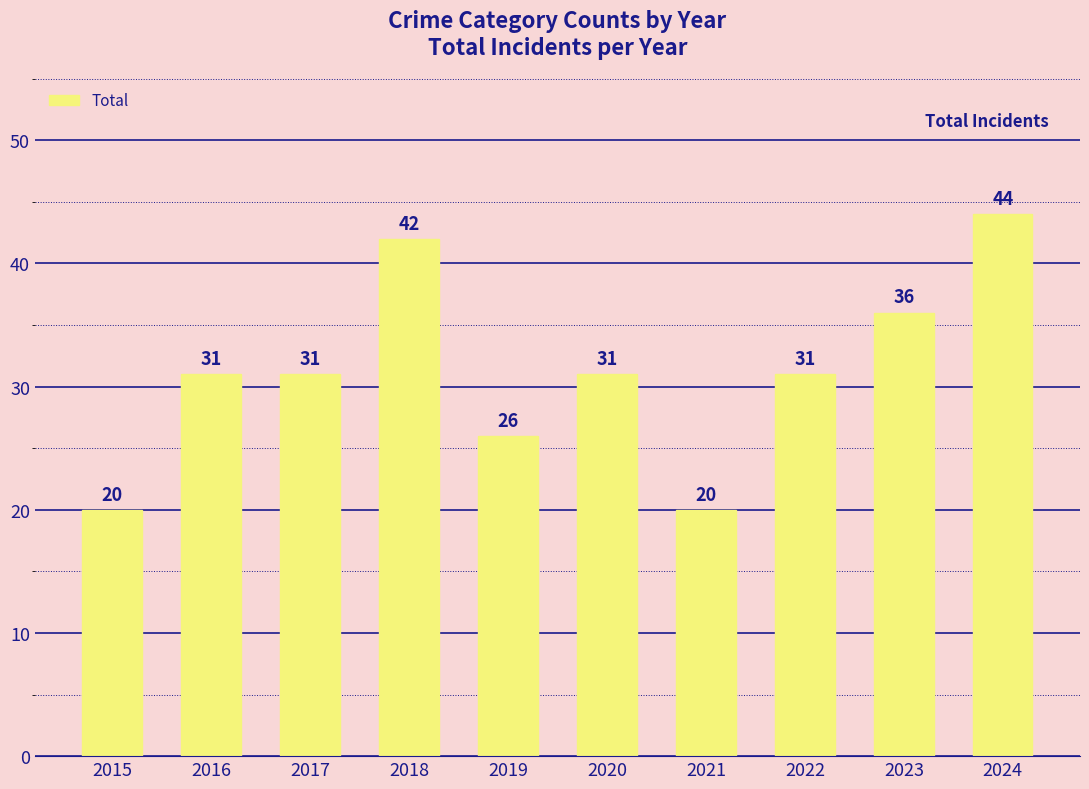

What is the value of the 9th bar from the left?

36